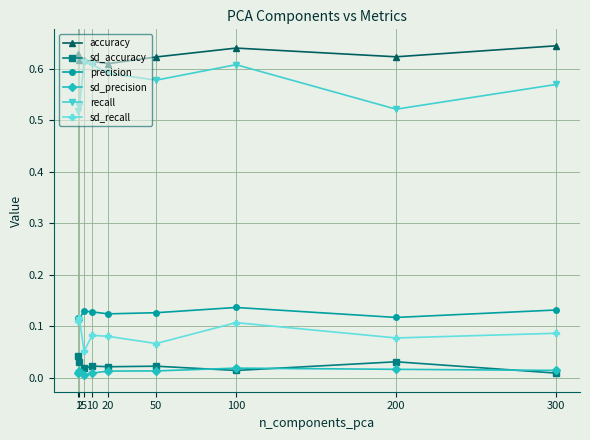

At how many categories does at least one series exceed 0?

9